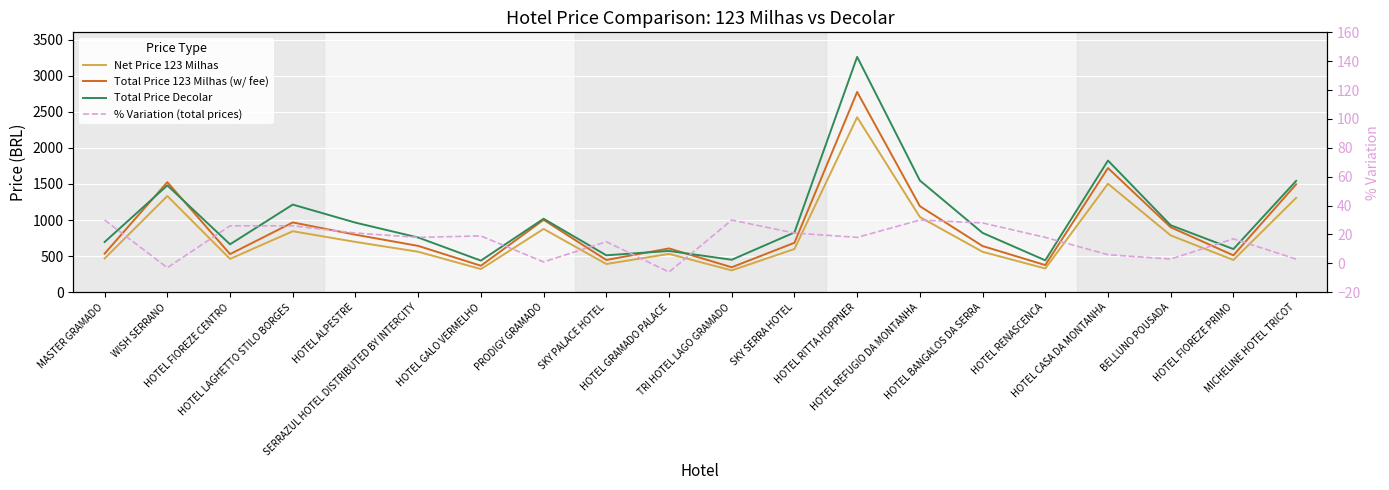

True or false: Total Price 123 Milhas (w/ fee) and Net Price 123 Milhas intersect in this chart.

False